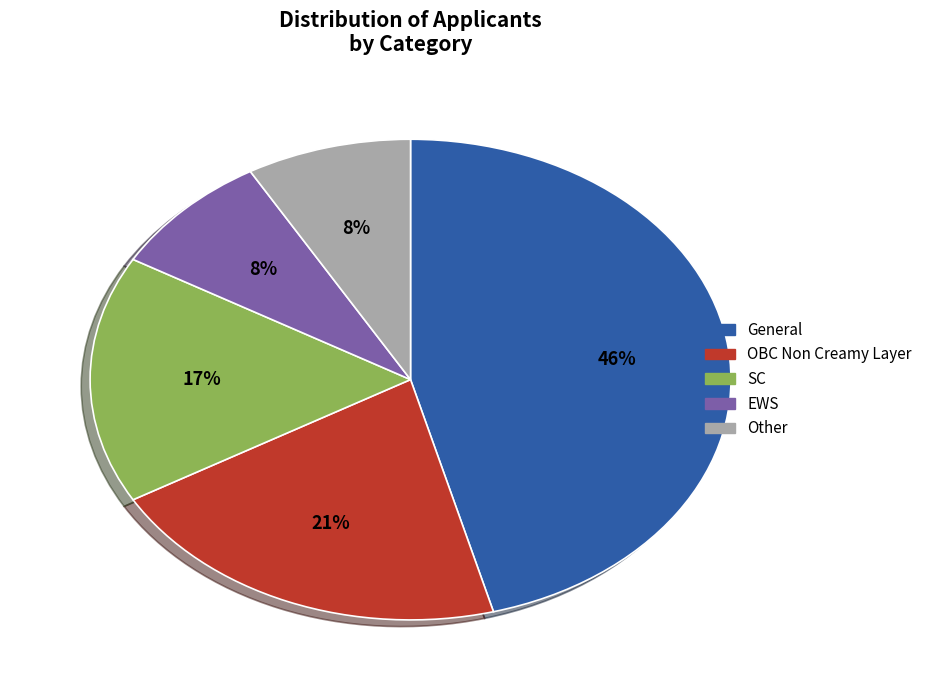

Is it true that OBC Non Creamy Layer is 14% of the pie?

False